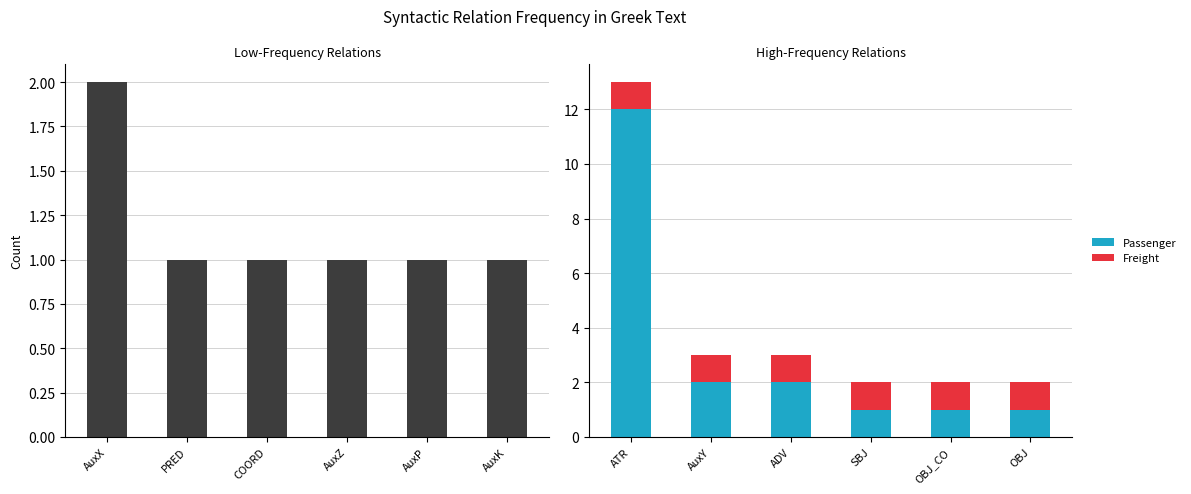

Which series has the largest range (max minus min)?

Passenger